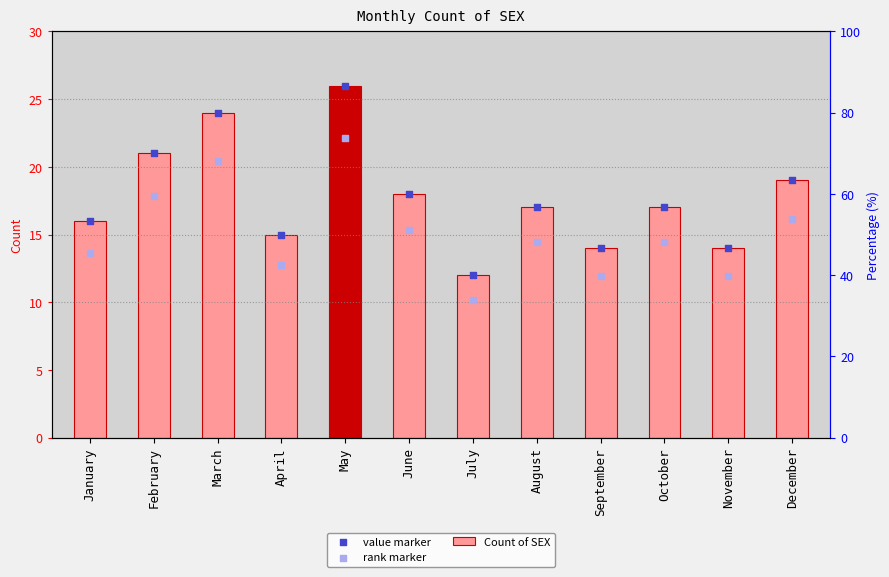

What is the total value across all series at August?

48.5